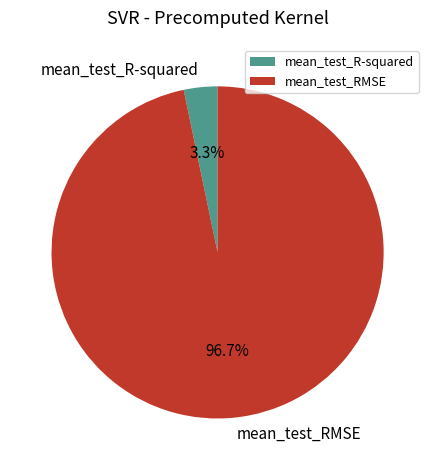

Rank the categories by value from highest to lowest.

mean_test_RMSE, mean_test_R-squared